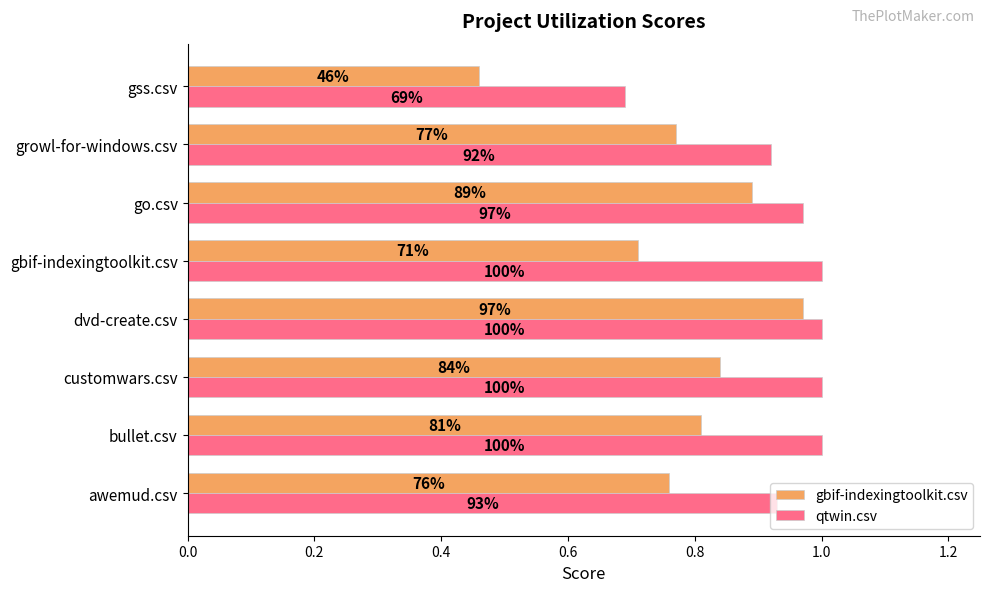

Reading left to right, extract all data points from this chart.

gbif-indexingtoolkit.csv: 0.8	0.8	0.8	1.0	0.7	0.9	0.8	0.5
qtwin.csv: 0.9	1.0	1.0	1.0	1.0	1.0	0.9	0.7